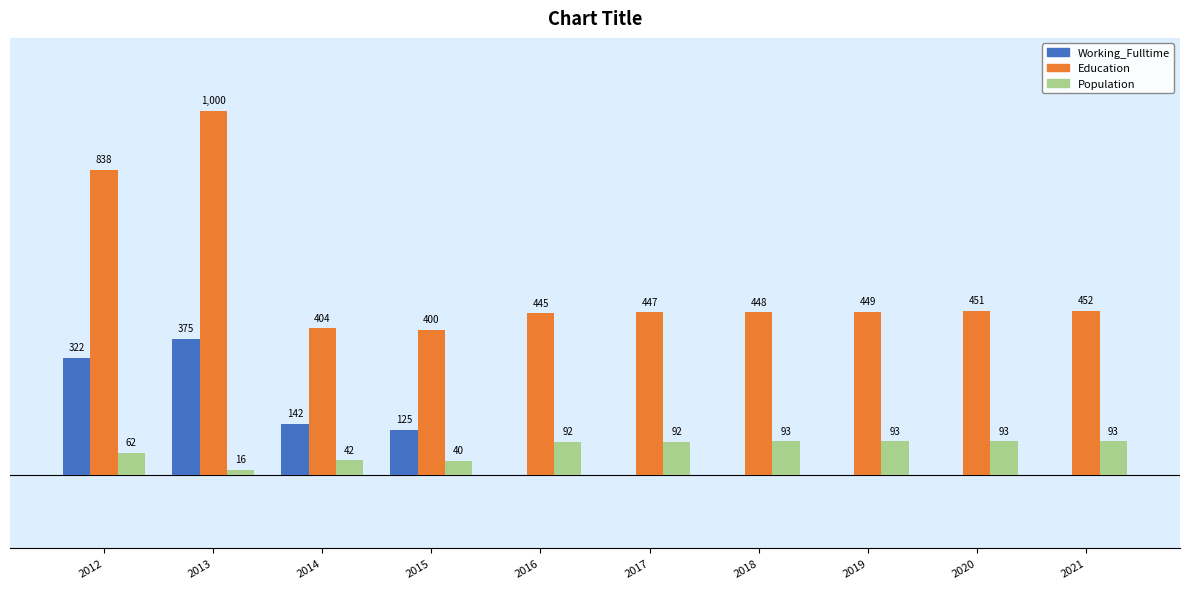

Between 2017 and 2019, which series saw the biggest shift?

Education